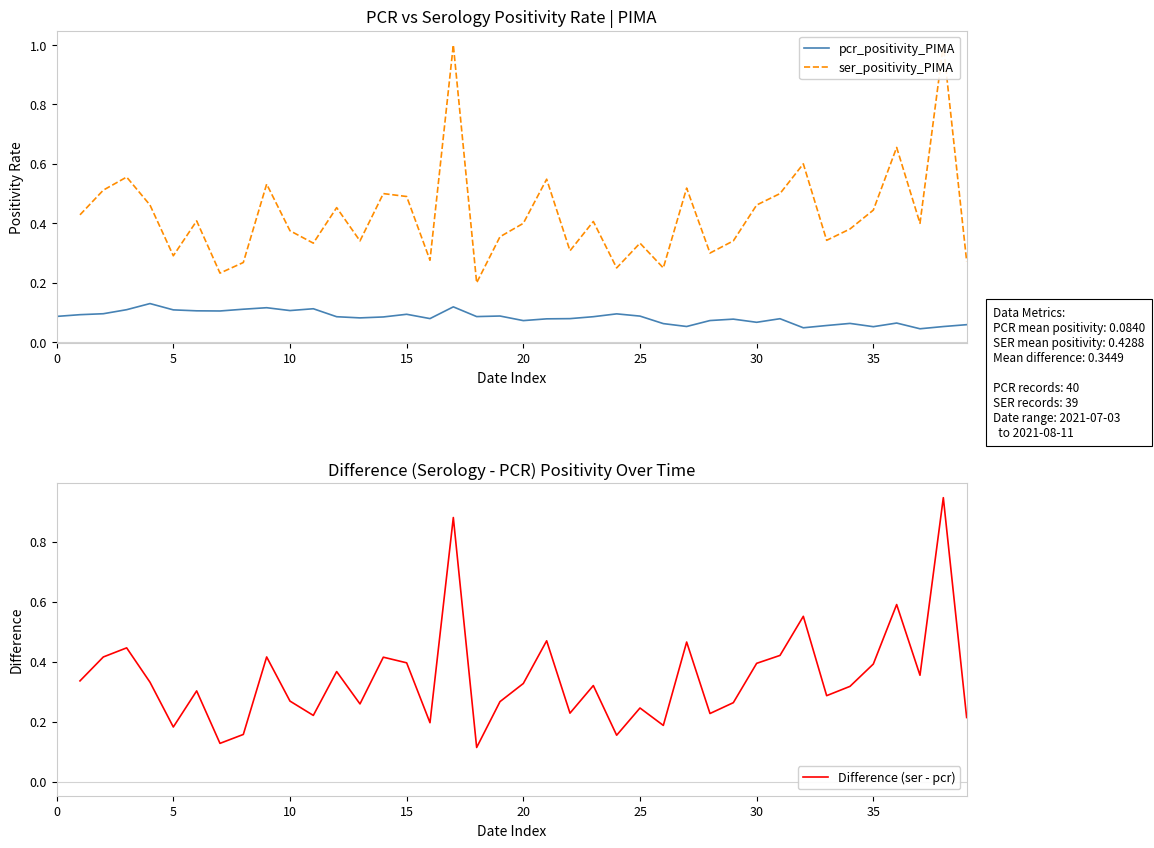

Which series has the largest total across all categories?

pcr_positivity_PIMA